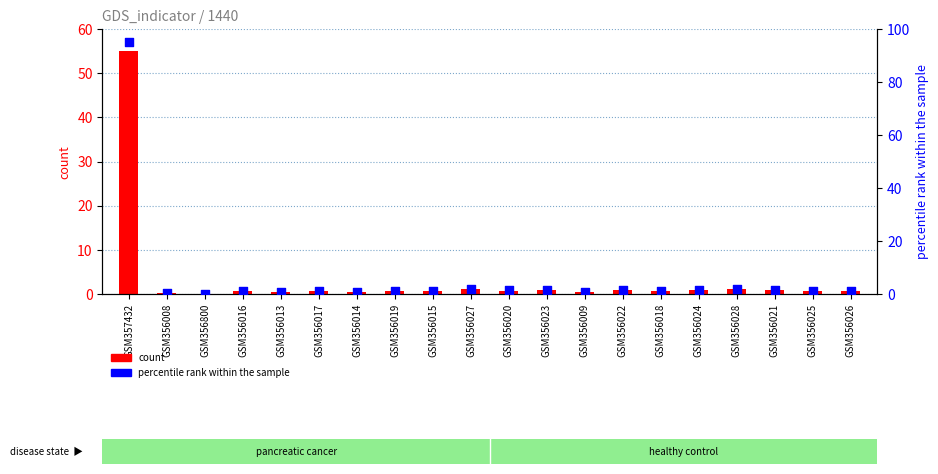

At which category is the sum across all series the highest?

GSM357432